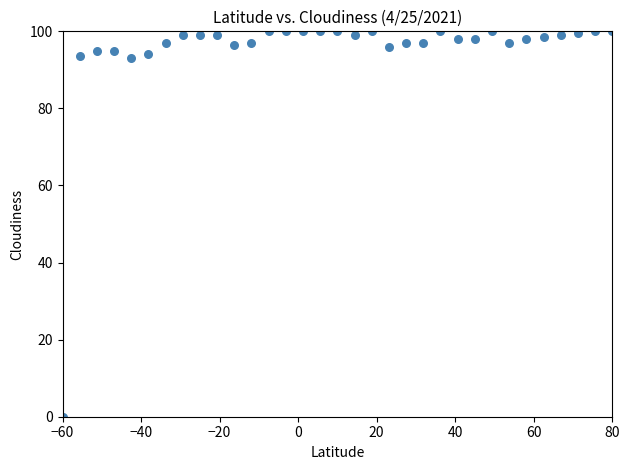

What is the range of X values (max minus min)?

140.0